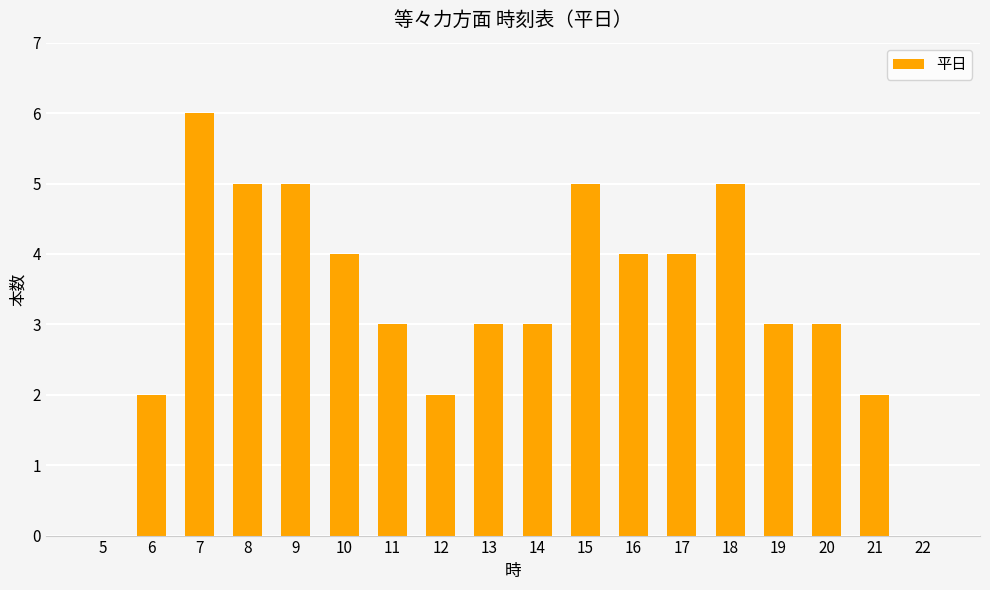

What is the greatest value displayed?

6